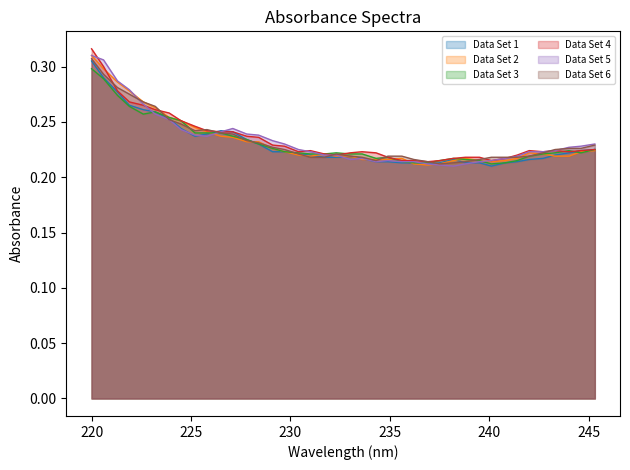

What is the lowest value of the Data Set 1 series?

0.2